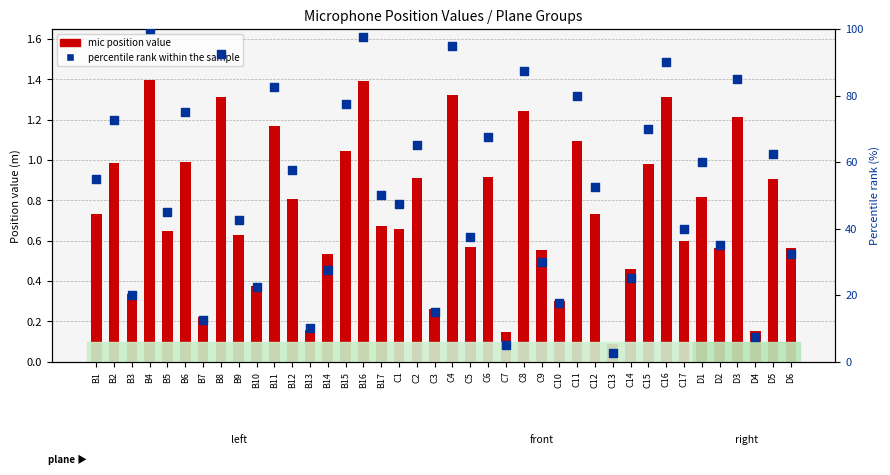

What is the total value across all series at B14?

28.0